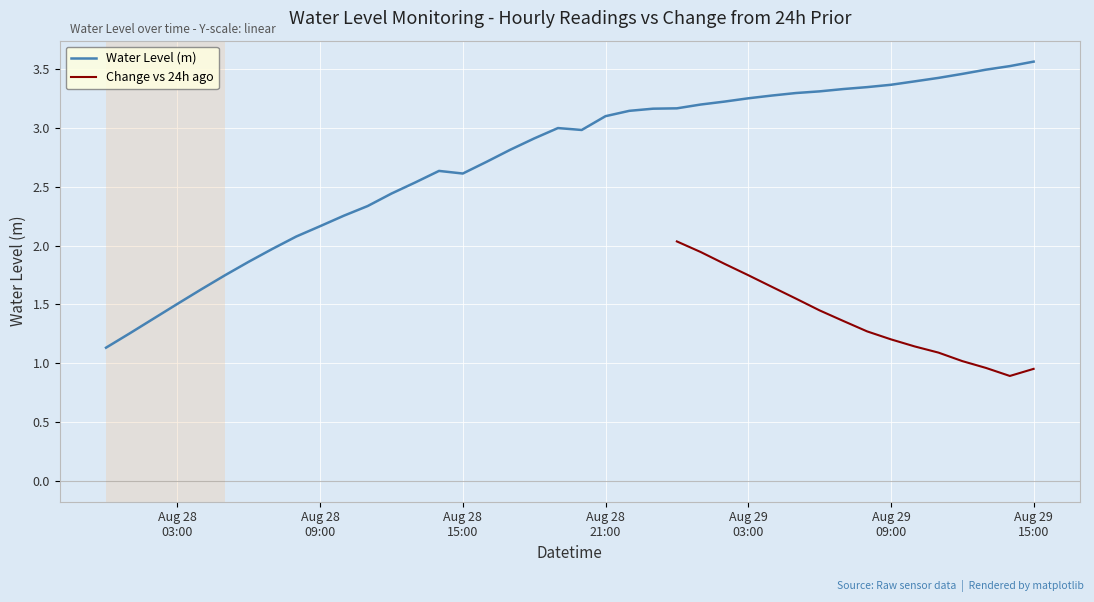

What are all the series names shown in the legend?

Water Level (m), Change vs 24h ago